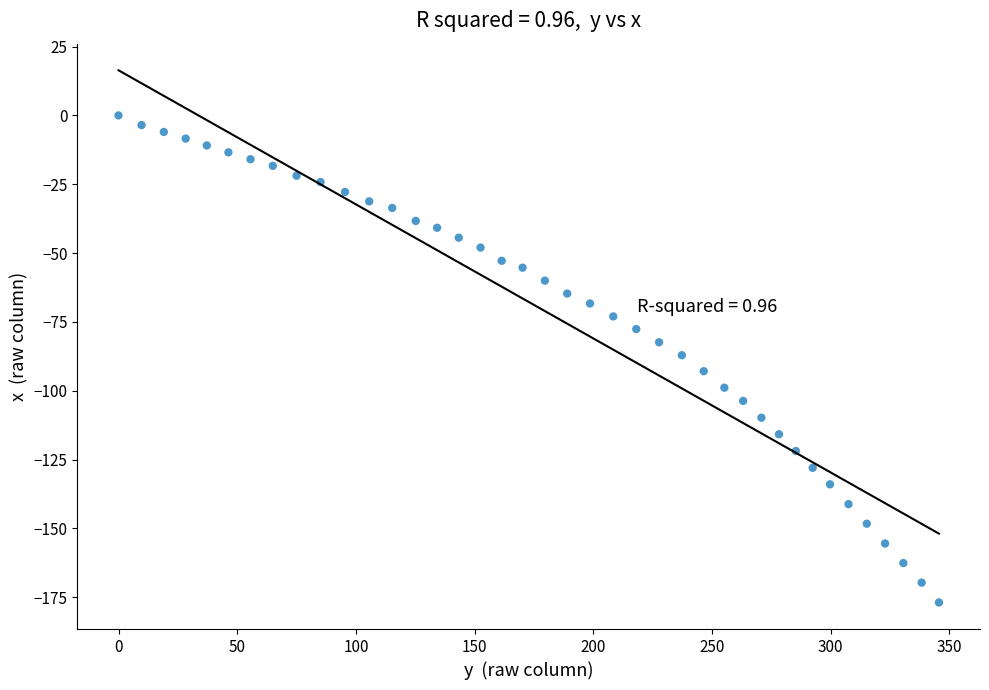

What is the range of Y values (max minus min)?

176.9